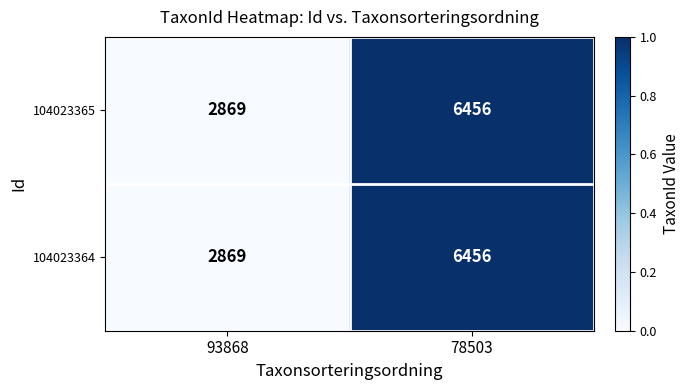

Is it true that 104023365 equals 3842 at 93868?

False